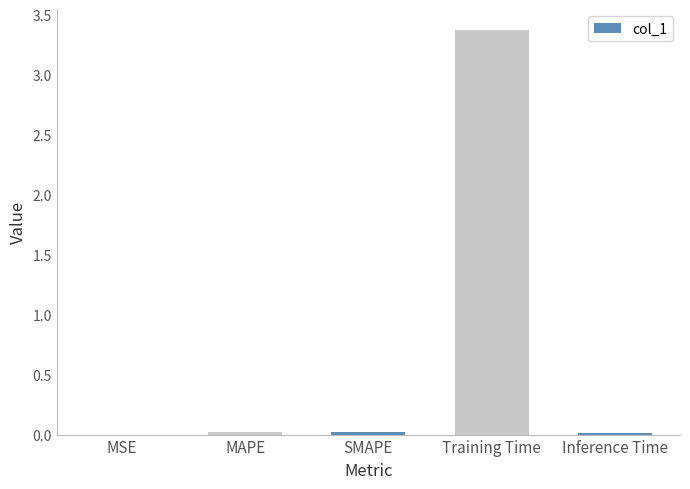

Count the number of data series in this chart.

1